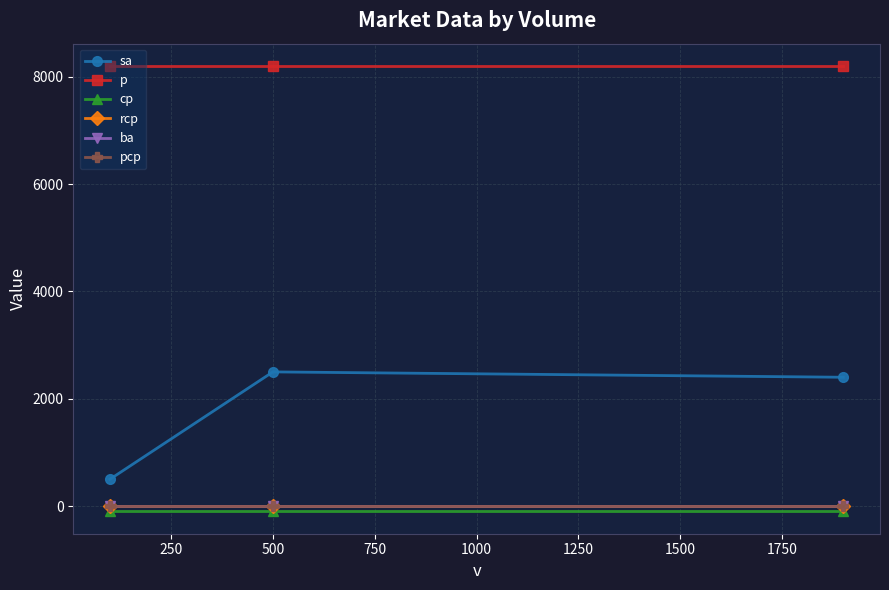

Does the chart have visible grid lines?

Yes